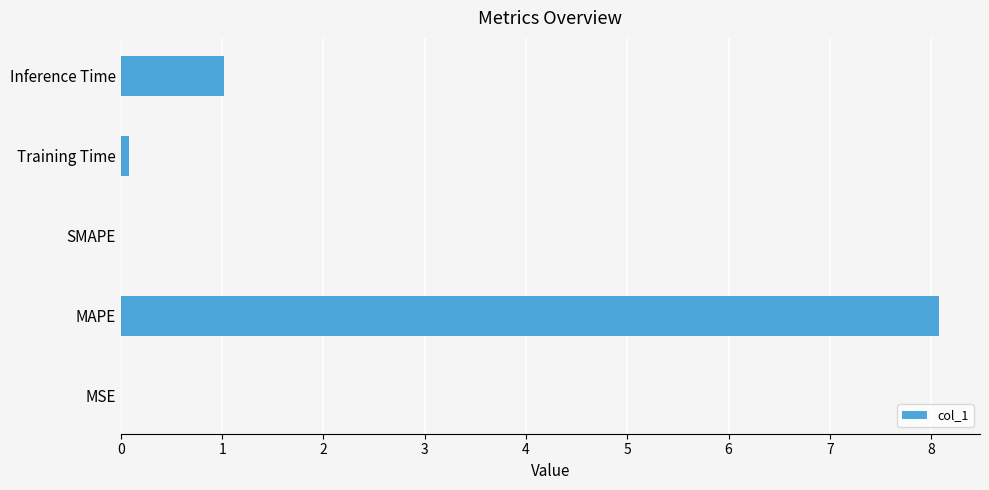

At which label is the value closest to 4?

Inference Time